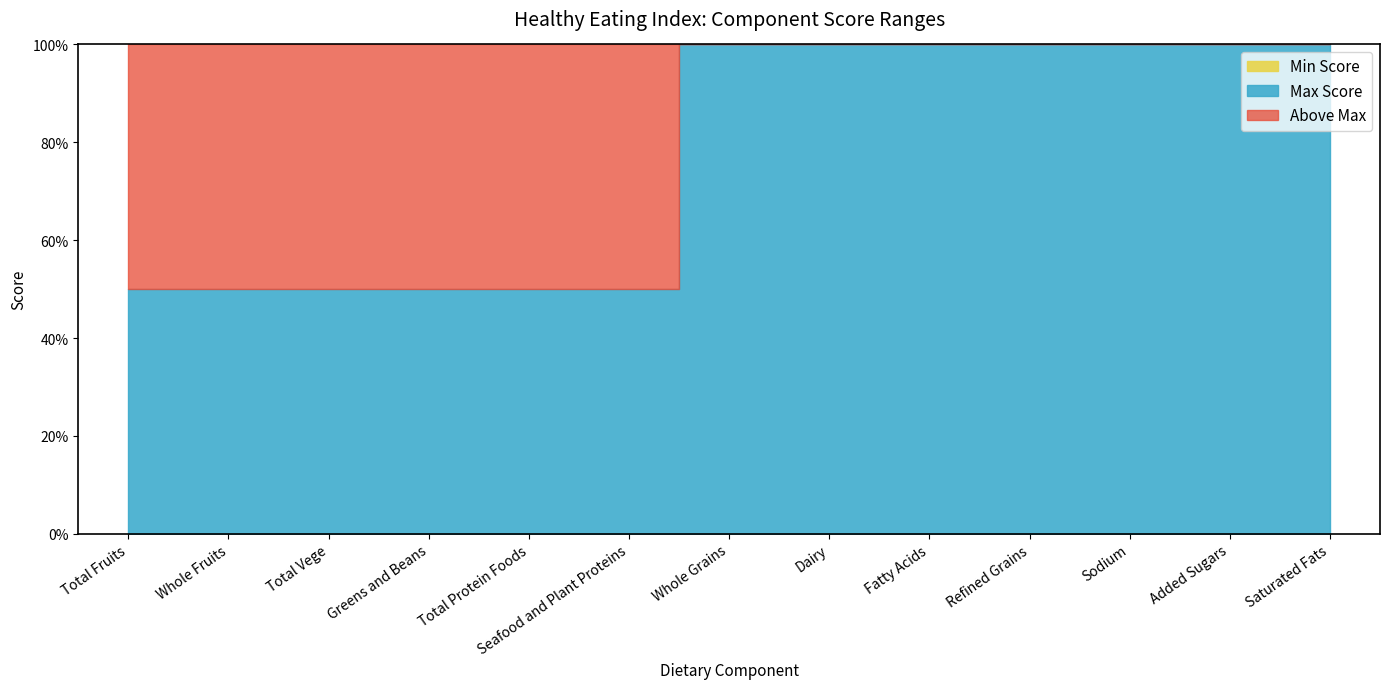

Where is Max Score nearest to the value 7?

Total Fruits